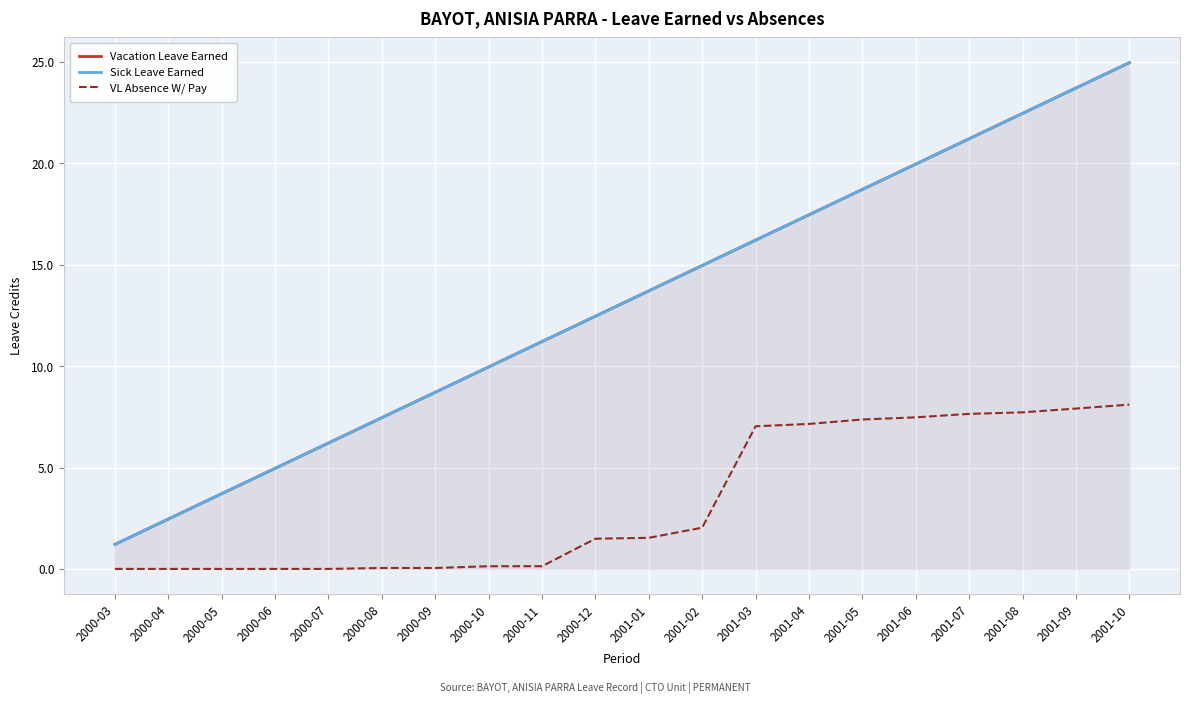

How many data points in VL Absence W/ Pay are above 1?

11